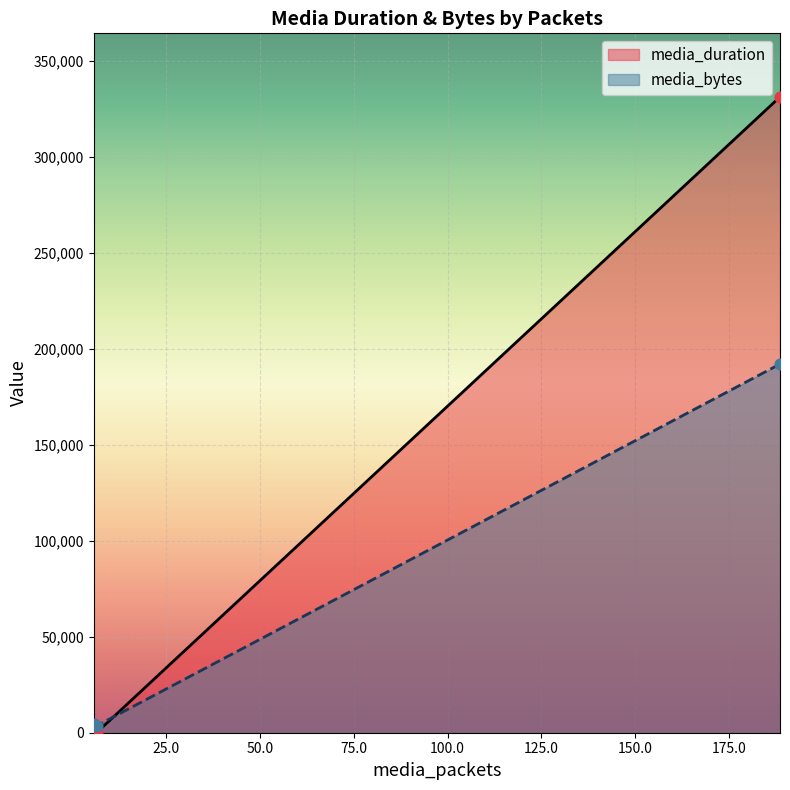

Which series has the largest total across all categories?

media_duration